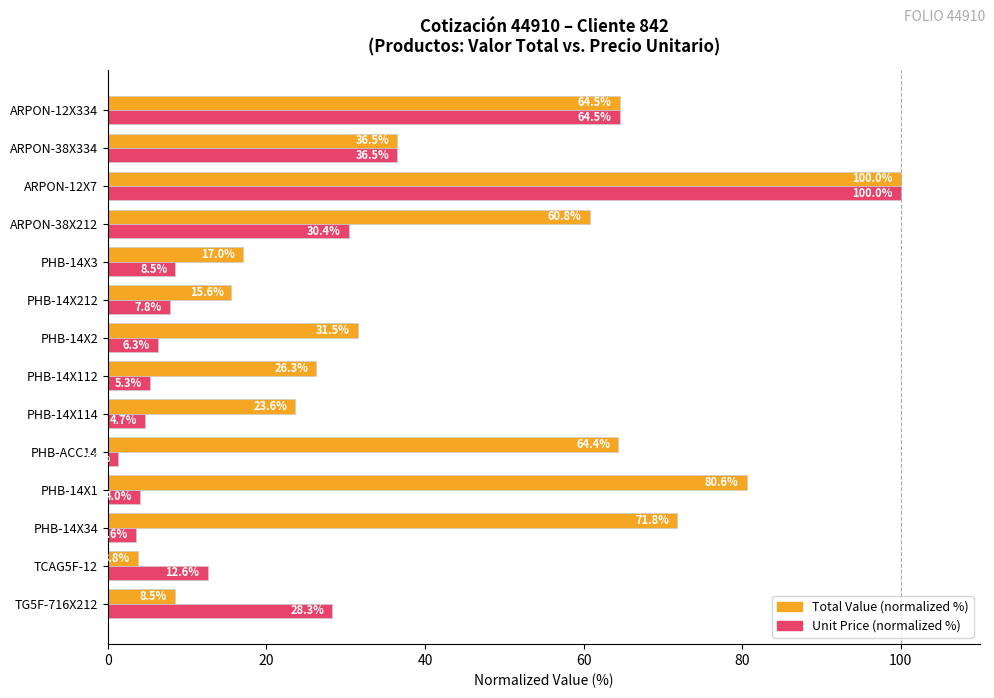

Which series has the widest spread of values?

Unit Price (normalized %)